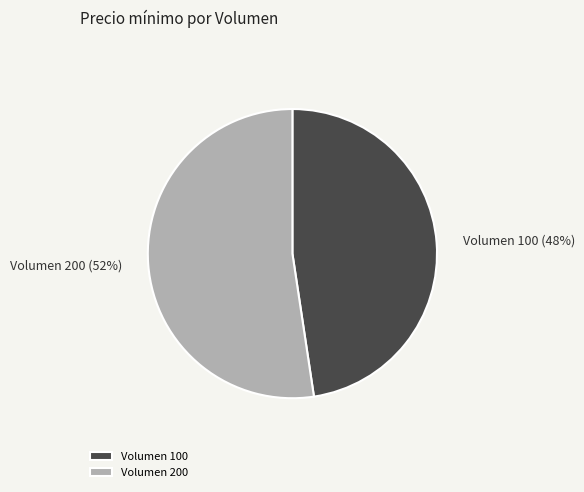

What is the smallest slice in the pie chart?

Volumen 100